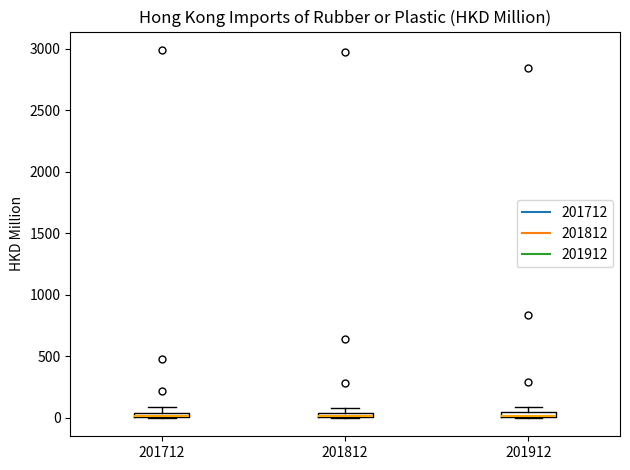

Where is the lower edge of the box at x = 201812 on the y-axis? The values are not printed on the chart, so give them approximately, as read against the axis.

0